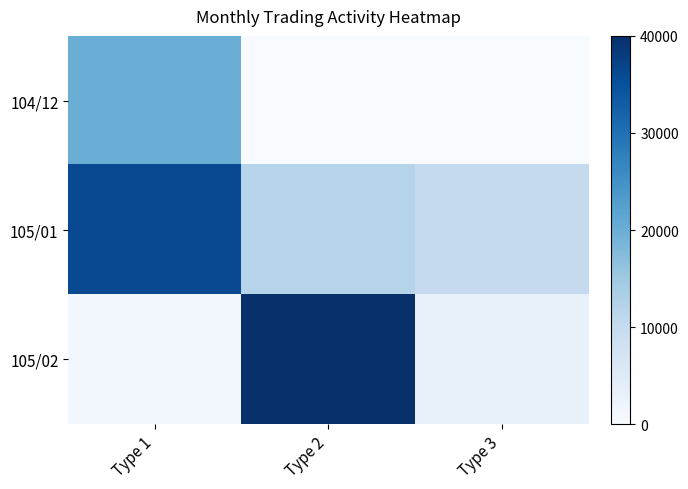

Which series has the largest total across all categories?

105/01